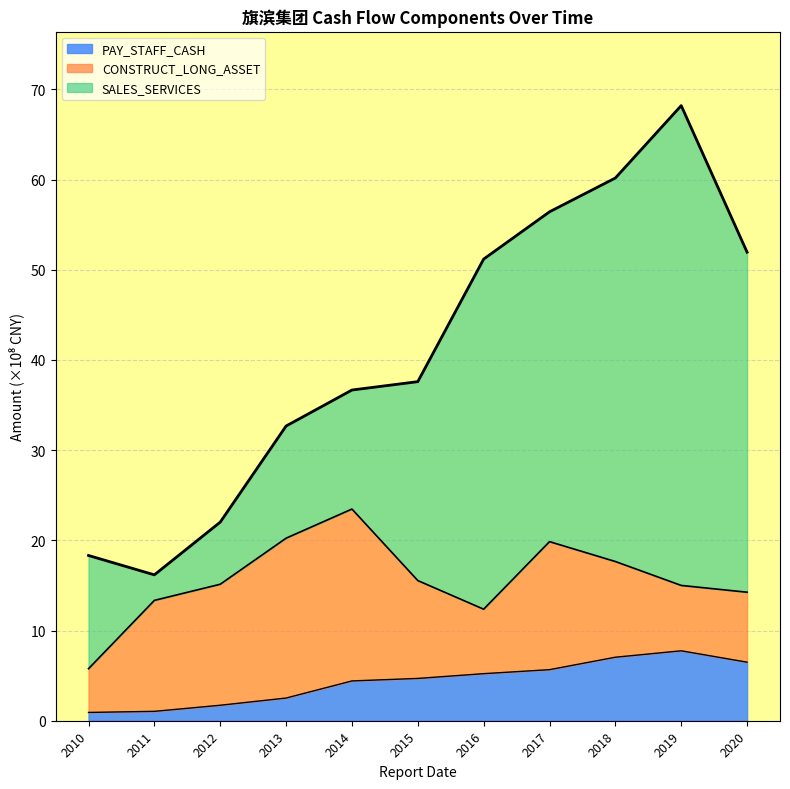

At which category is the sum across all series the highest?

2019